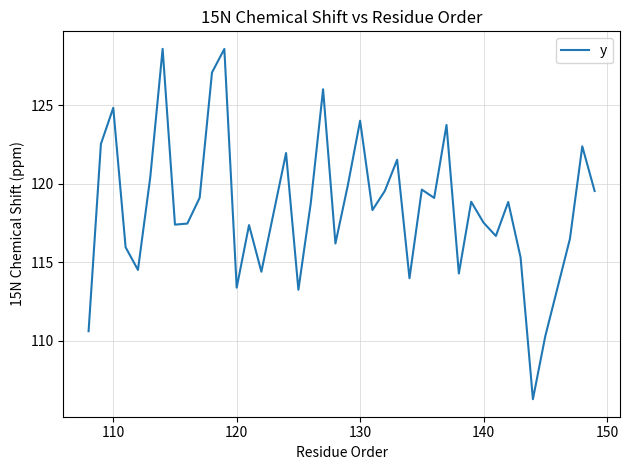

Count the number of data series in this chart.

1